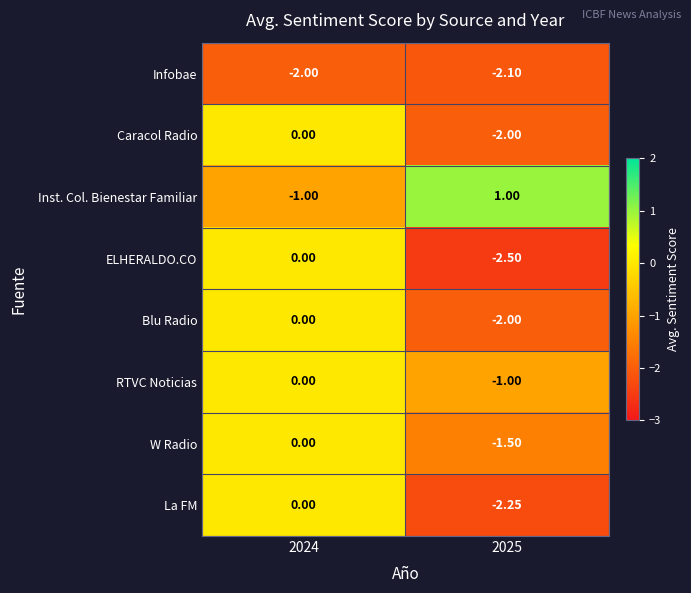

Which series has the widest spread of values?

ELHERALDO.CO